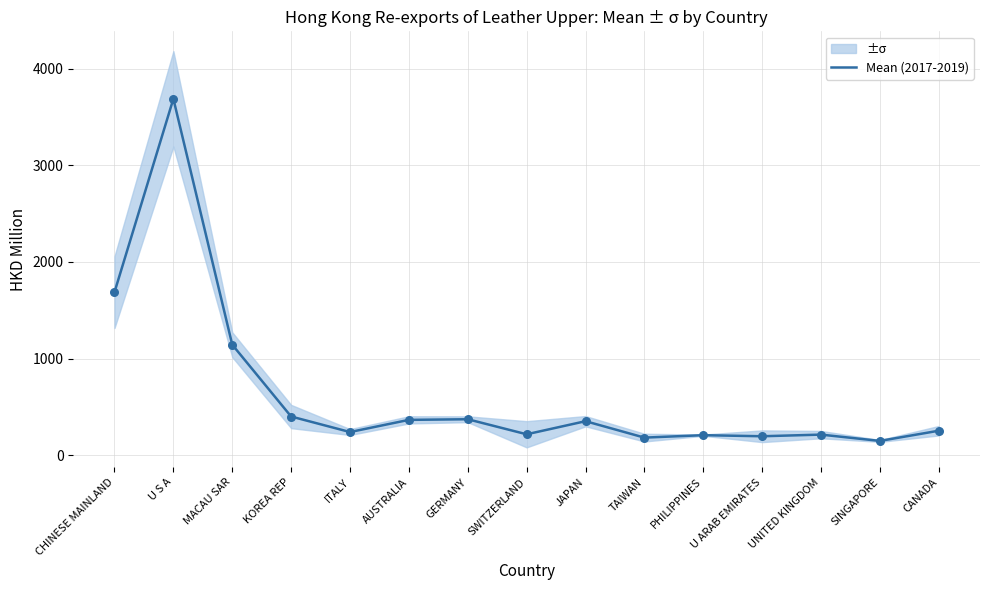

Which has a higher value, ITALY or KOREA REP?

KOREA REP